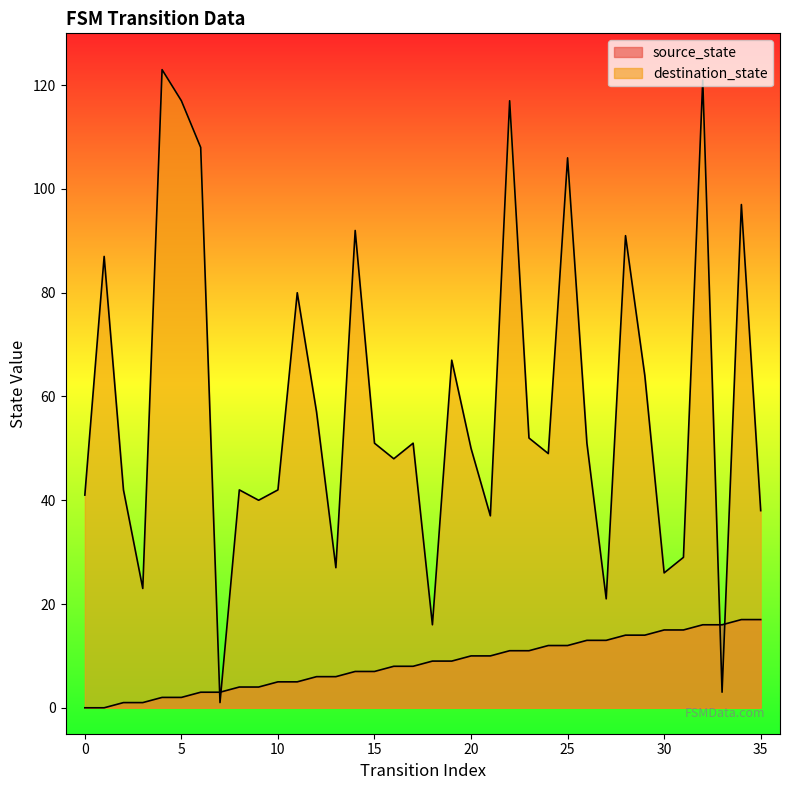

What is the value of the source_state point at the 12th from the left?

5